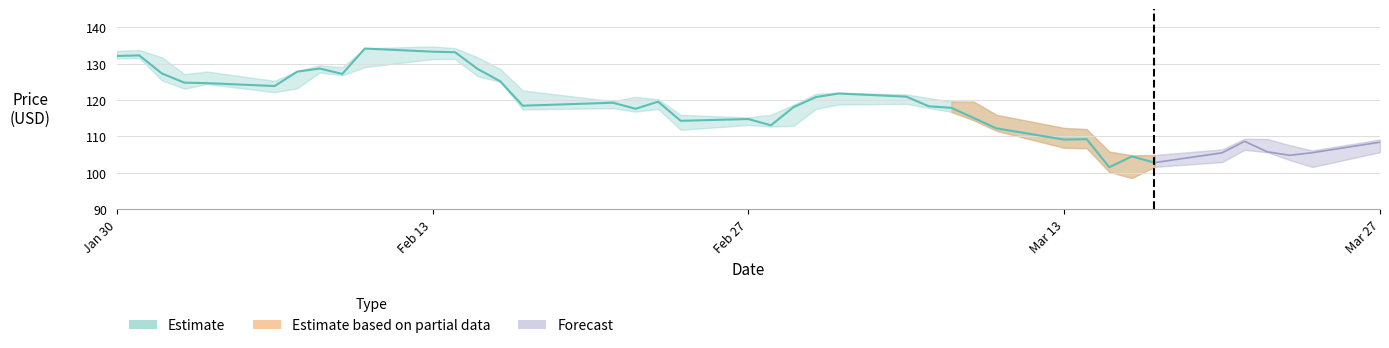

The chart shows a value of 198.5 at 14. True or false?

False